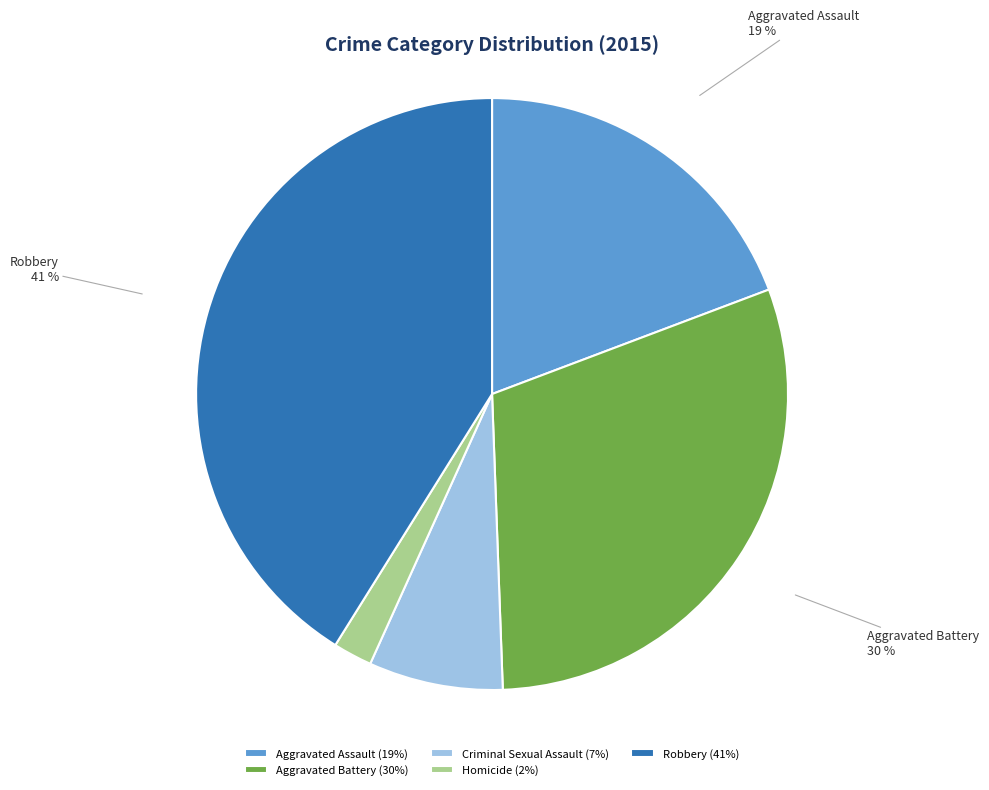

Is the sum of Aggravated Battery and Aggravated Assault greater than half?

No